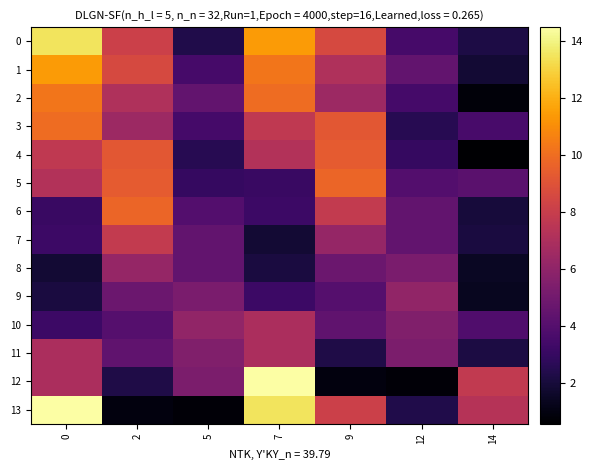

Reading left to right, what are all the values shown in this chart?

0: 0=13.5	2=8.1	5=2.3	7=11.4	9=8.6	12=3.5	14=2.2
1: 0=11.4	2=8.6	5=3.5	7=10.3	9=7.1	12=4.4	14=1.9
2: 0=10.3	2=7.1	5=4.4	7=9.9	9=6.5	12=3.5	14=0.8
3: 0=9.9	2=6.5	5=3.5	7=7.7	9=9.2	12=2.5	14=3.6
4: 0=7.7	2=9.2	5=2.5	7=7.2	9=9.3	12=3.0	14=0.6
5: 0=7.2	2=9.3	5=3.0	7=3.1	9=9.7	12=3.9	14=4.2
6: 0=3.1	2=9.7	5=3.9	7=3.2	9=7.8	12=4.4	14=2.0
7: 0=3.2	2=7.8	5=4.4	7=1.9	9=6.2	12=4.4	14=2.1
8: 0=1.9	2=6.2	5=4.4	7=2.1	9=4.8	12=5.3	14=1.4
9: 0=2.1	2=4.8	5=5.3	7=3.2	9=4.0	12=6.1	14=1.3
10: 0=3.2	2=4.0	5=6.1	7=6.9	9=4.4	12=5.5	14=3.8
11: 0=6.9	2=4.4	5=5.5	7=7.0	9=2.3	12=5.3	14=2.2
12: 0=7.0	2=2.3	5=5.3	7=14.5	9=0.9	12=0.8	14=7.7
13: 0=14.5	2=0.9	5=0.8	7=13.5	9=8.1	12=2.3	14=7.3